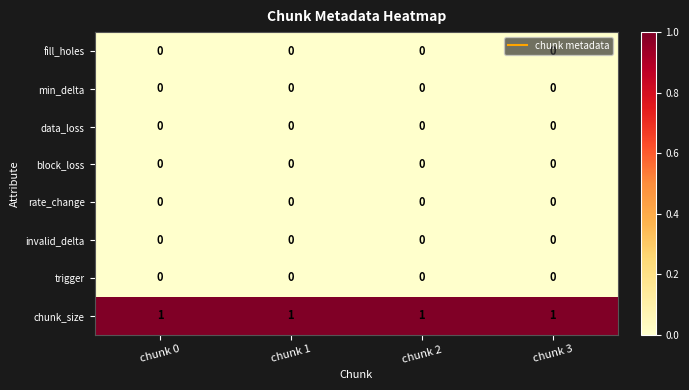

True or false: block_loss has a value of 0 at chunk 1.

True